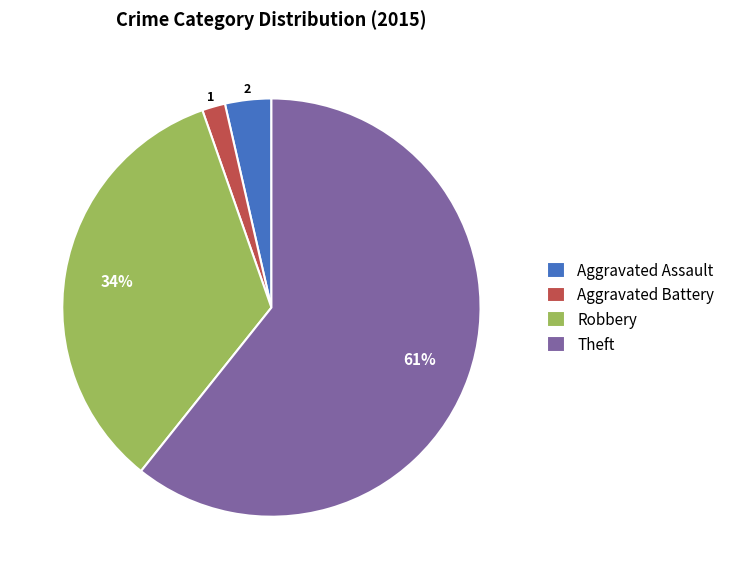

What is the smallest slice in the pie chart?

Aggravated Battery